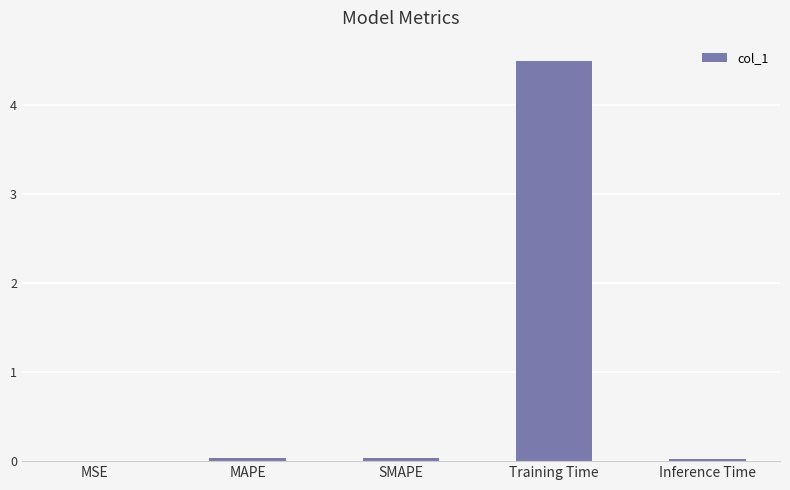

What is the average value?

0.9